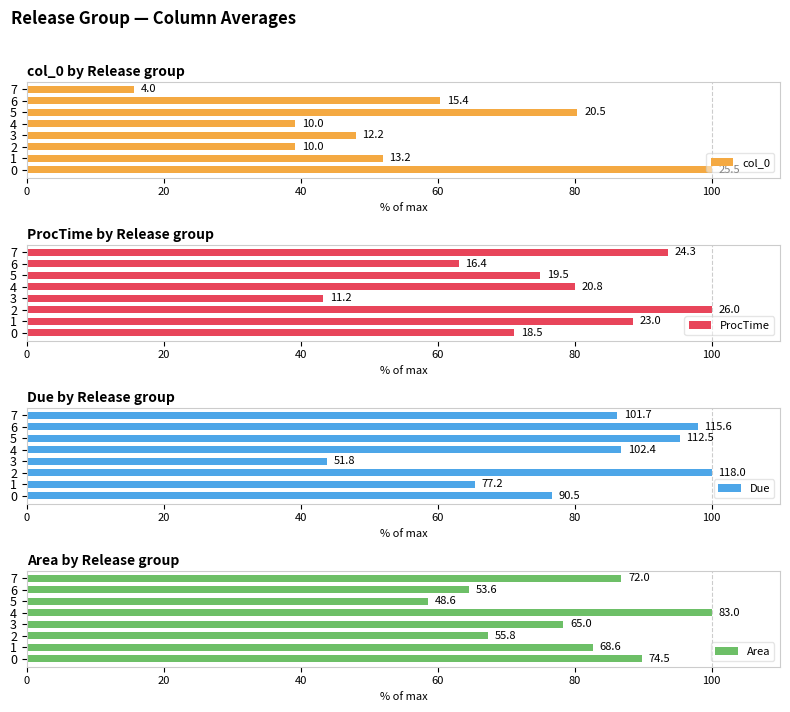

Which series has the largest range (max minus min)?

col_0